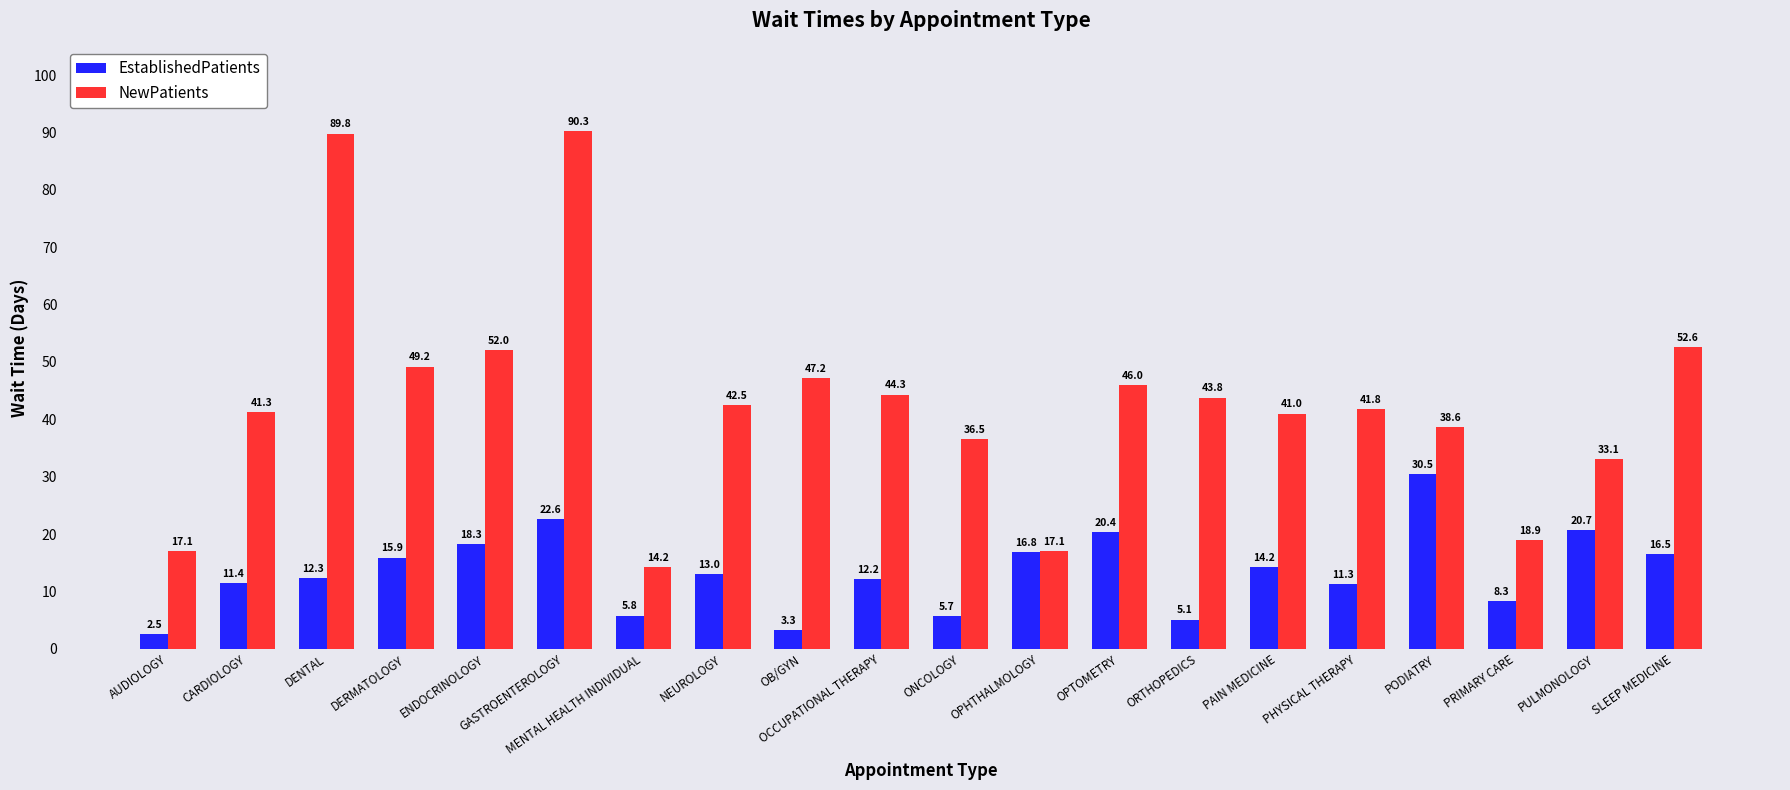

Between OCCUPATIONAL THERAPY and ONCOLOGY, which series saw the biggest shift?

NewPatients